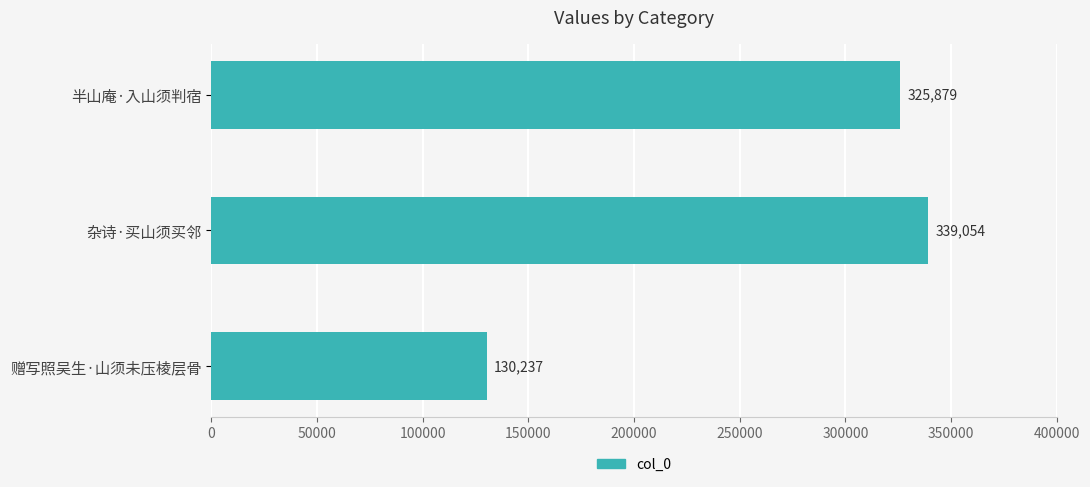

The chart shows a value of 130237 at 赠写照吴生·山须未压棱层骨. True or false?

True